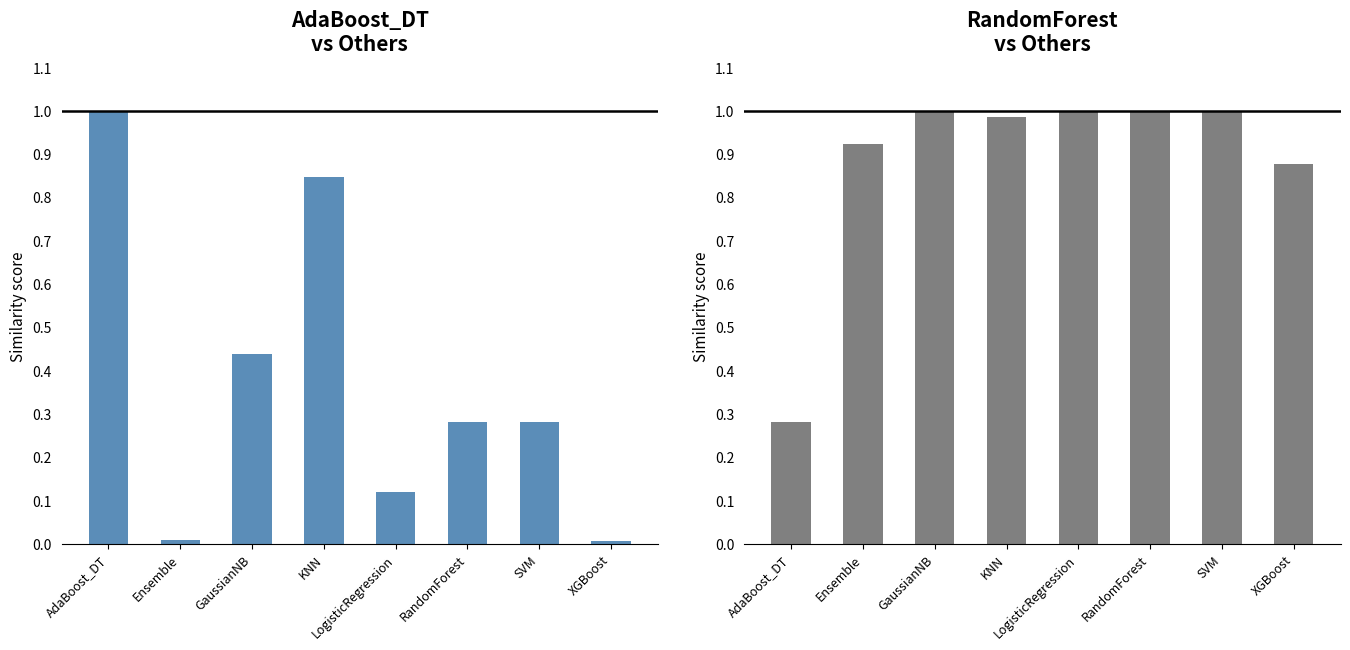

At how many categories does at least one series exceed 0?

8